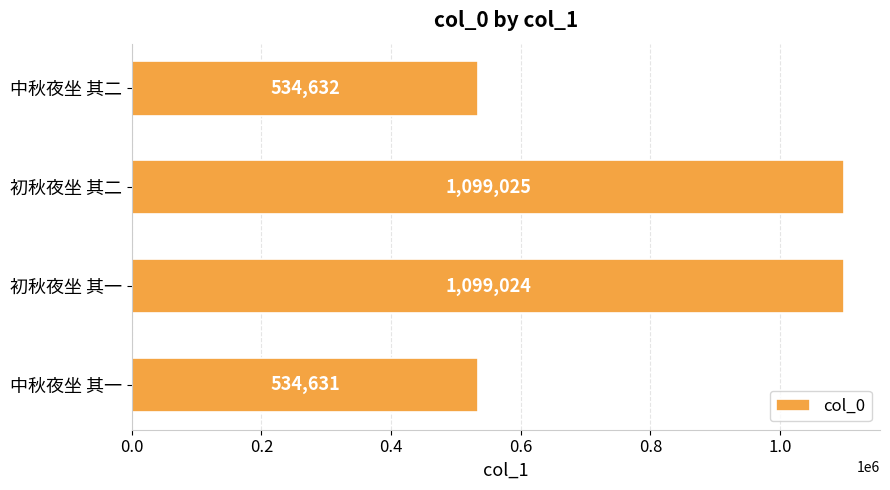

List the labels in order of value, largest first.

初秋夜坐 其二, 初秋夜坐 其一, 中秋夜坐 其二, 中秋夜坐 其一